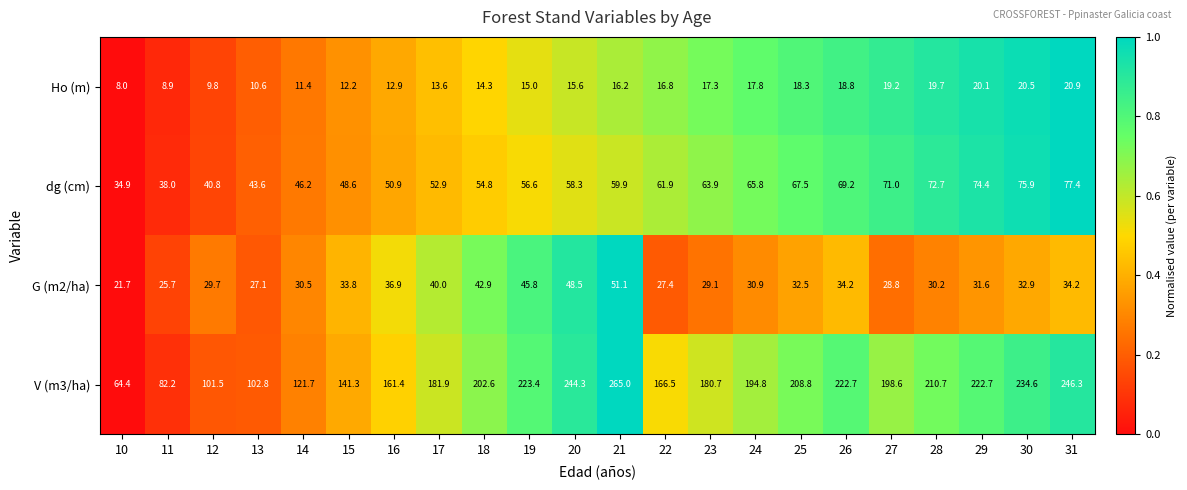

Between 16 and 27, which series saw the biggest shift?

V (m3/ha)